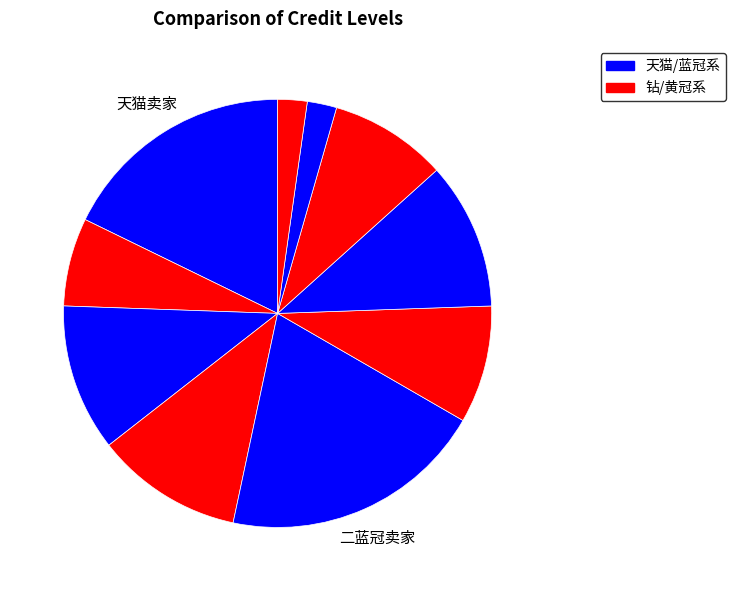

Rank the categories by value from lowest to highest.

三黄冠卖家, 二钻卖家, 五蓝冠卖家, 一蓝冠卖家, 四钻卖家, 三蓝冠卖家, 四蓝冠卖家, 五钻卖家, 天猫卖家, 二蓝冠卖家